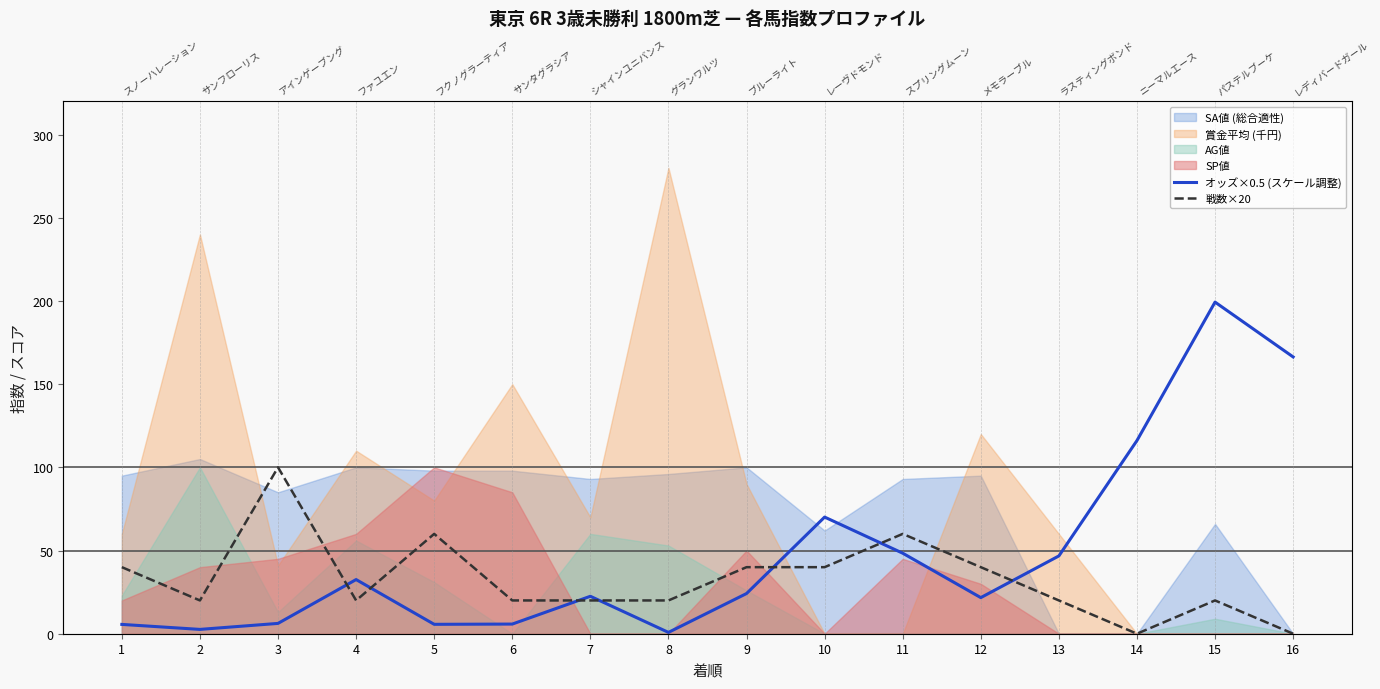

Where do 戦数×20 and オッズ×0.5 (スケール調整) first cross each other?

3 and 4